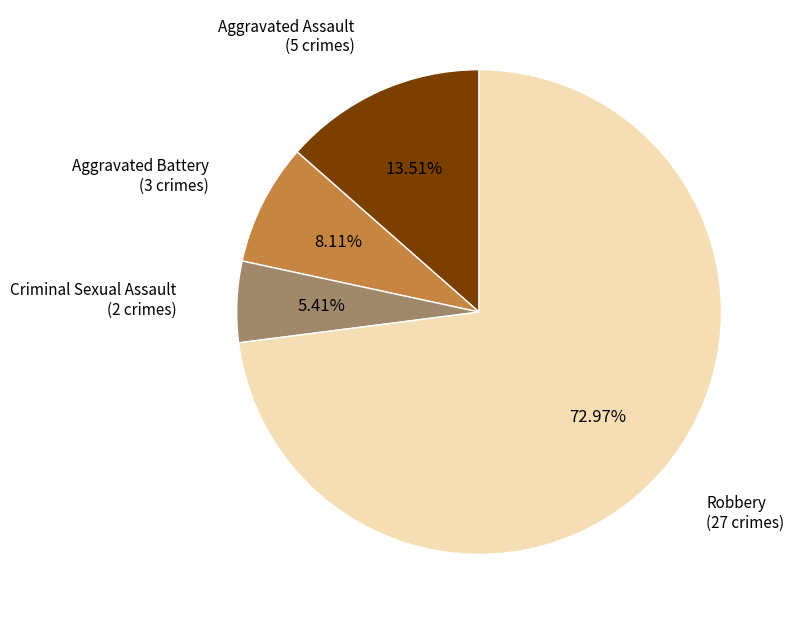

Count the number of slices in the pie.

4